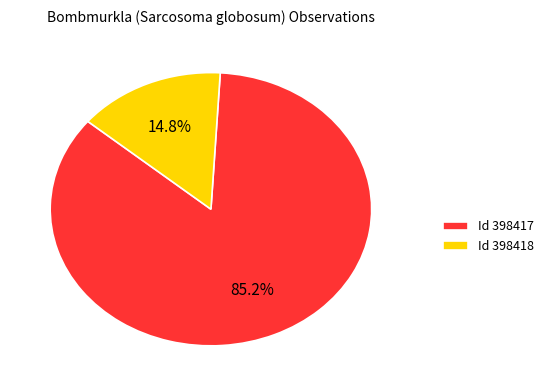

Is the sum of Id 398417 and Id 398418 greater than half?

Yes